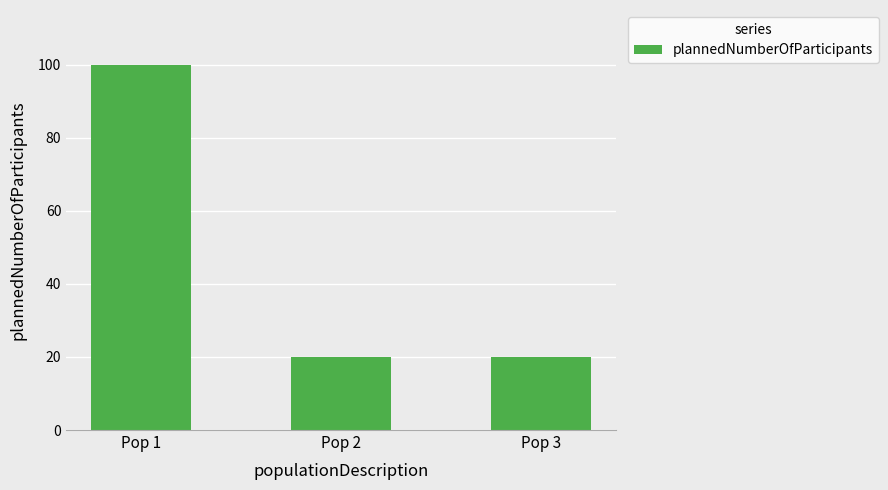

Which label corresponds to the largest value in the chart?

Pop 1